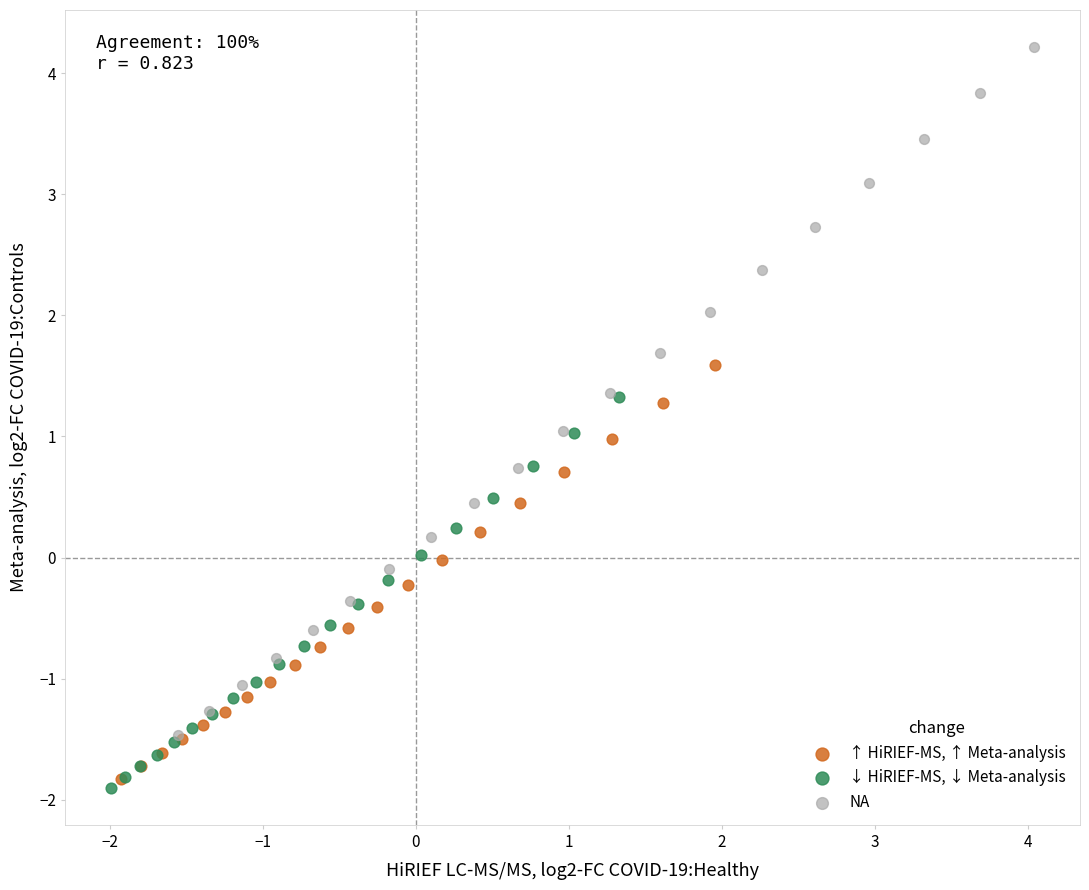

Which series has the widest spread of Y values?

NA